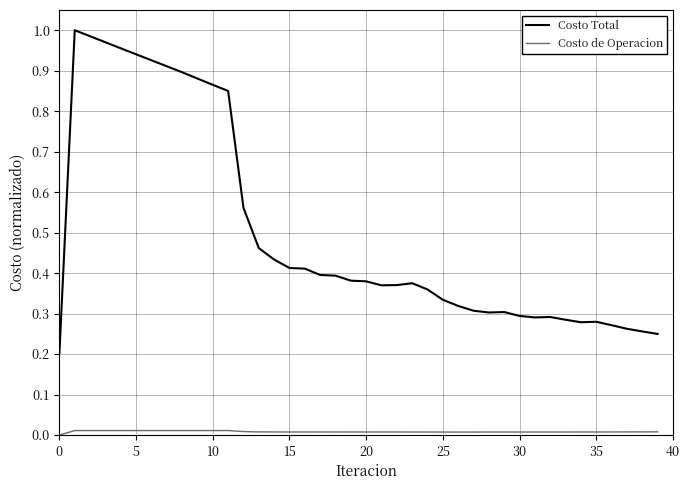

Rank the series by their maximum value, from highest to lowest.

Costo Total, Costo de Operacion